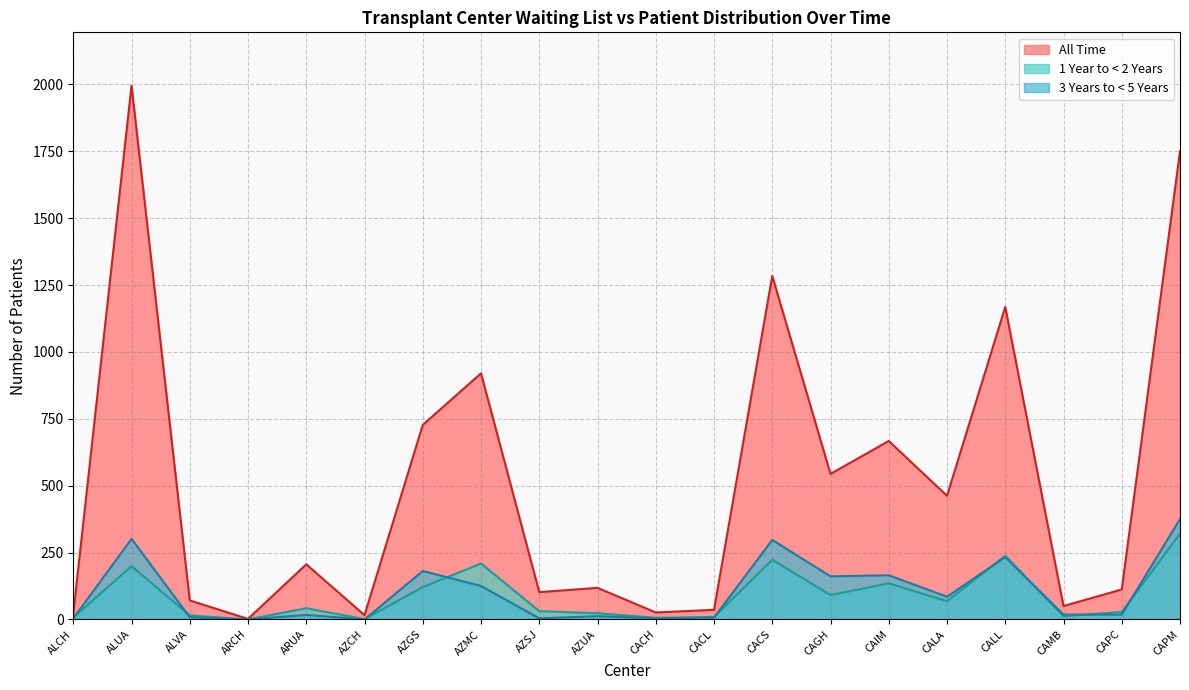

True or false: 1 Year to < 2 Years and All Time intersect in this chart.

False